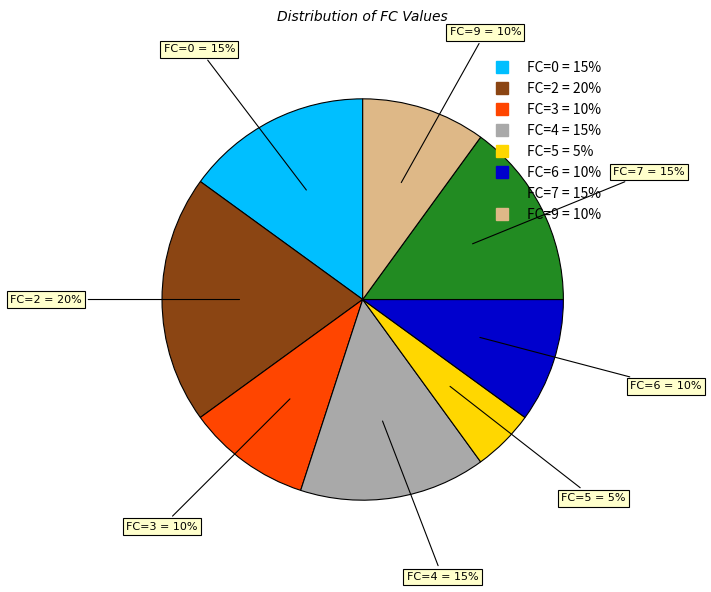

Does any single category account for the majority?

No